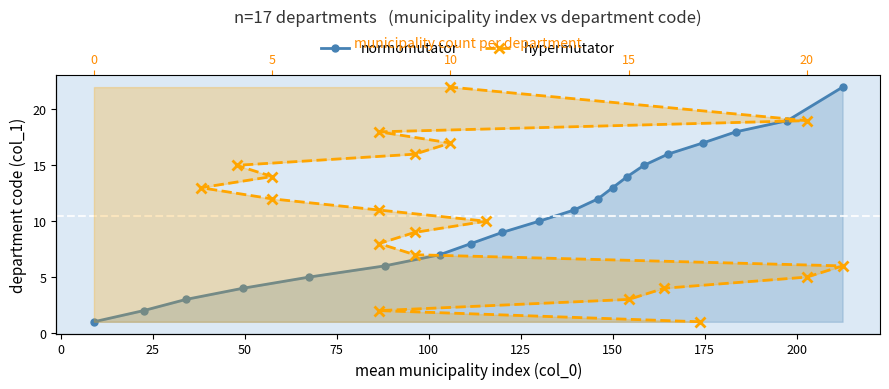

How many lines are shown in the chart?

2